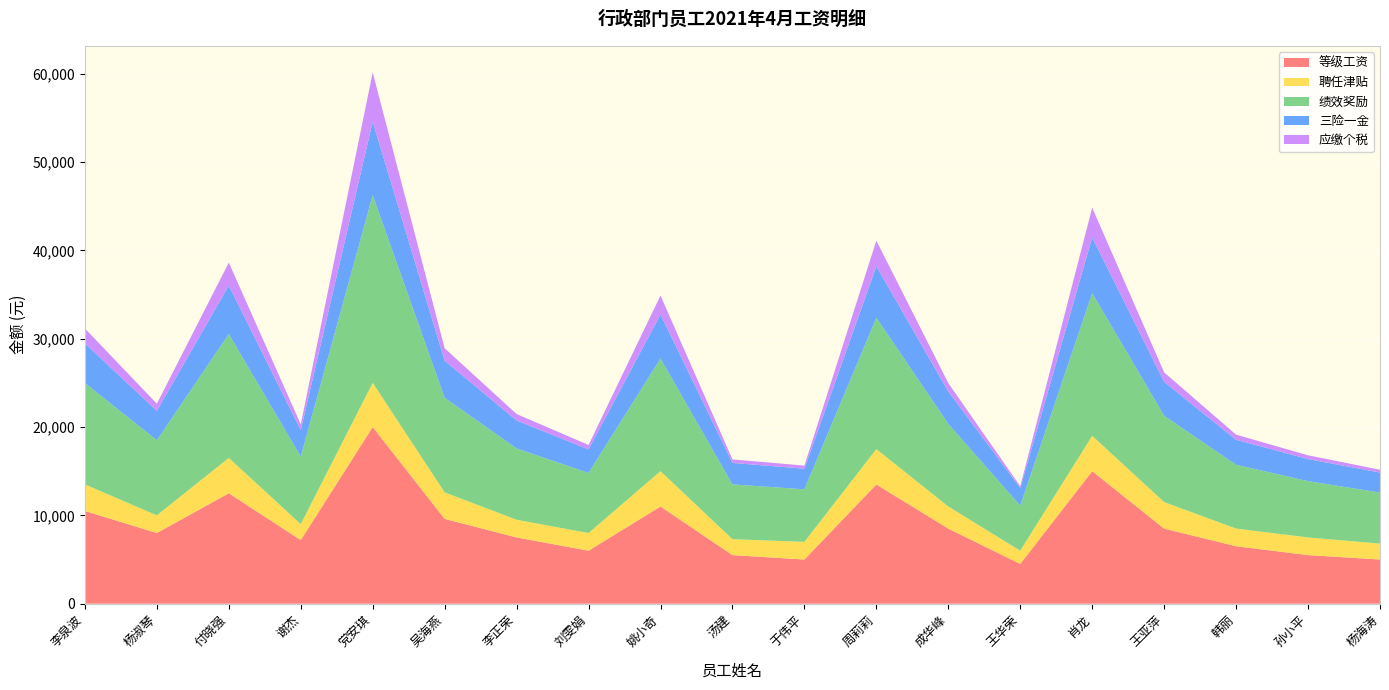

Reading left to right, what are all the values shown in this chart?

等级工资: 李泉波=10500.0	杨淑琴=8000.0	付晓强=12500.0	谢杰=7200.0	党安琪=20000.0	吴海燕=9600.0	李正荣=7500.0	刘雯娟=6000.0	姚小奇=11000.0	汤建=5500.0	于伟平=5000.0	周莉莉=13500.0	成华峰=8500.0	王华荣=4500.0	肖龙=15000.0	王亚萍=8500.0	韩丽=6500.0	孙小平=5500.0	杨海涛=5000.0
聘任津贴: 李泉波=3000.0	杨淑琴=2000.0	付晓强=4000.0	谢杰=1800.0	党安琪=5000.0	吴海燕=3000.0	李正荣=2000.0	刘雯娟=2000.0	姚小奇=4000.0	汤建=1800.0	于伟平=2000.0	周莉莉=4000.0	成华峰=2500.0	王华荣=1500.0	肖龙=4000.0	王亚萍=3000.0	韩丽=2000.0	孙小平=2000.0	杨海涛=1800.0
绩效奖励: 李泉波=11475.0	杨淑琴=8500.0	付晓强=14025.0	谢杰=7650.0	党安琪=21250.0	吴海燕=10710.0	李正荣=8075.0	刘雯娟=6800.0	姚小奇=12750.0	汤建=6205.0	于伟平=5950.0	周莉莉=14875.0	成华峰=9350.0	王华荣=5100.0	肖龙=16150.0	王亚萍=9775.0	韩丽=7225.0	孙小平=6375.0	杨海涛=5780.0
三险一金: 李泉波=4495.5	杨淑琴=3330.0	付晓强=5494.5	谢杰=2997.0	党安琪=8325.0	吴海燕=4195.8	李正荣=3163.5	刘雯娟=2664.0	姚小奇=4995.0	汤建=2430.9	于伟平=2331.0	周莉莉=5827.5	成华峰=3663.0	王华荣=1998.0	肖龙=6327.0	王亚萍=3829.5	韩丽=2830.5	孙小平=2497.5	杨海涛=2264.4
应缴个税: 李泉波=1685.9	杨淑琴=807.0	付晓强=2596.1	谢杰=655.3	党安琪=5571.2	吴海燕=1412.8	李正荣=731.1	刘雯娟=503.6	姚小奇=2141.0	汤建=397.4	于伟平=351.9	周莉莉=2899.5	成华峰=958.7	王华荣=200.2	肖龙=3354.6	王亚萍=1079.1	韩丽=579.5	孙小平=427.8	杨海涛=321.6